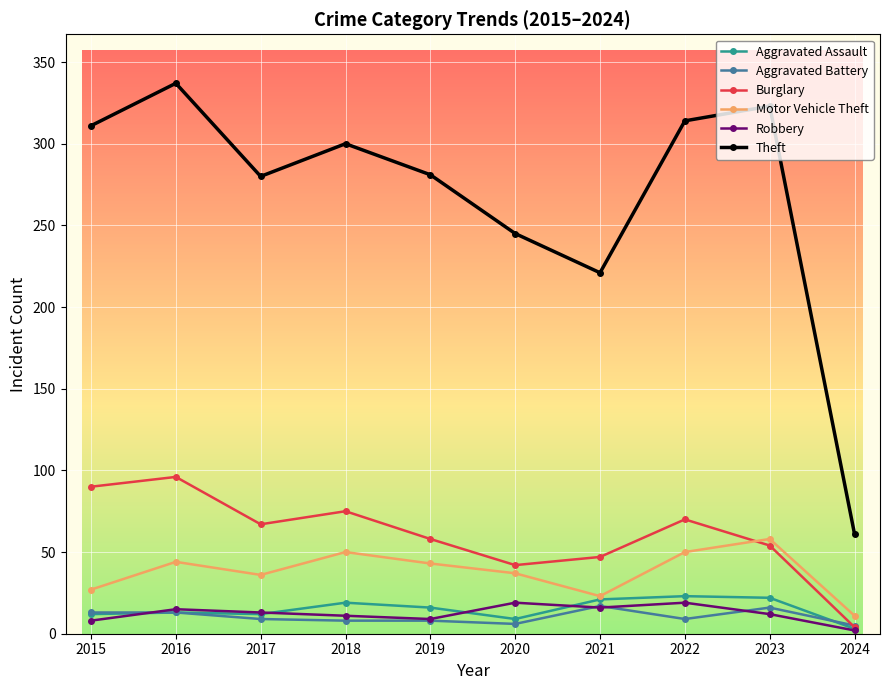

Between 2021 and 2024, which series saw the biggest shift?

Theft